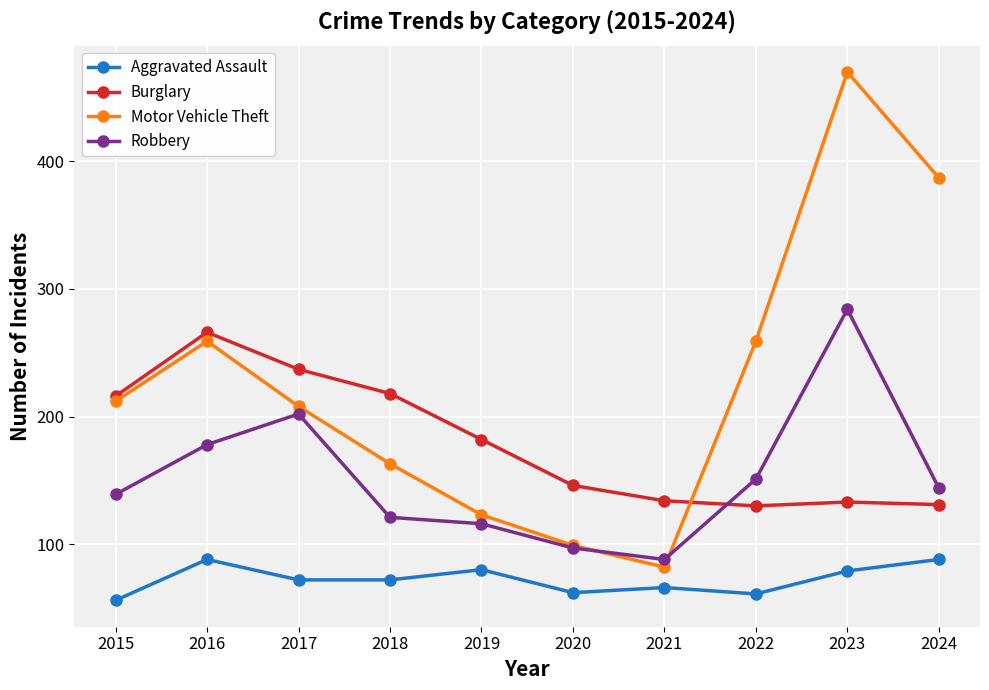

Rank the series by their average value, from highest to lowest.

Motor Vehicle Theft, Burglary, Robbery, Aggravated Assault